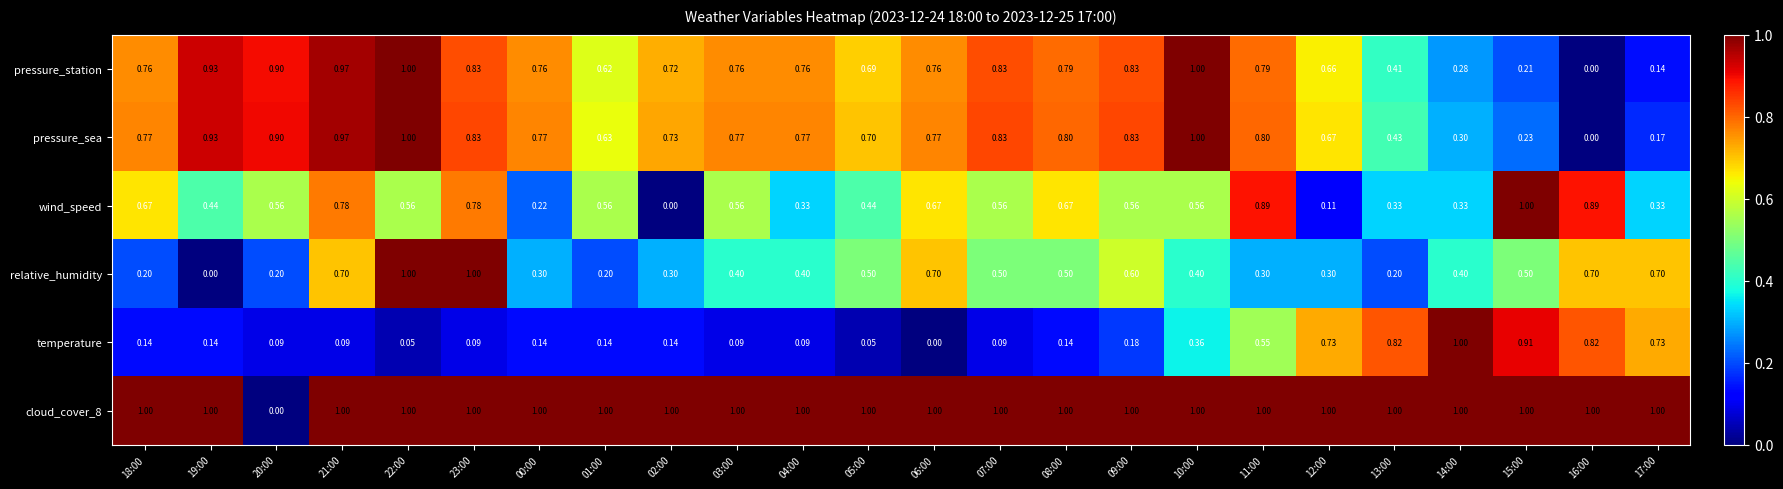

Is the value of temperature at 01:00 greater than the value of wind_speed at 14:00?

No